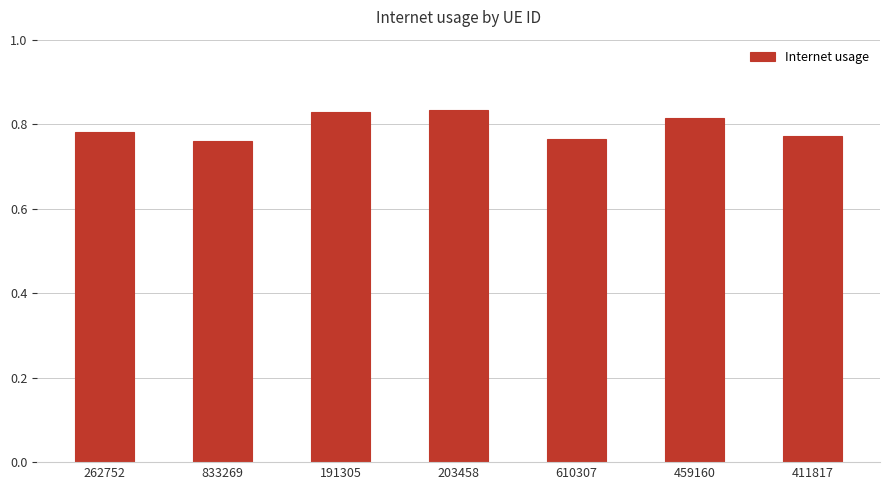

What is the change in value from 203458 to 610307?

-0.1